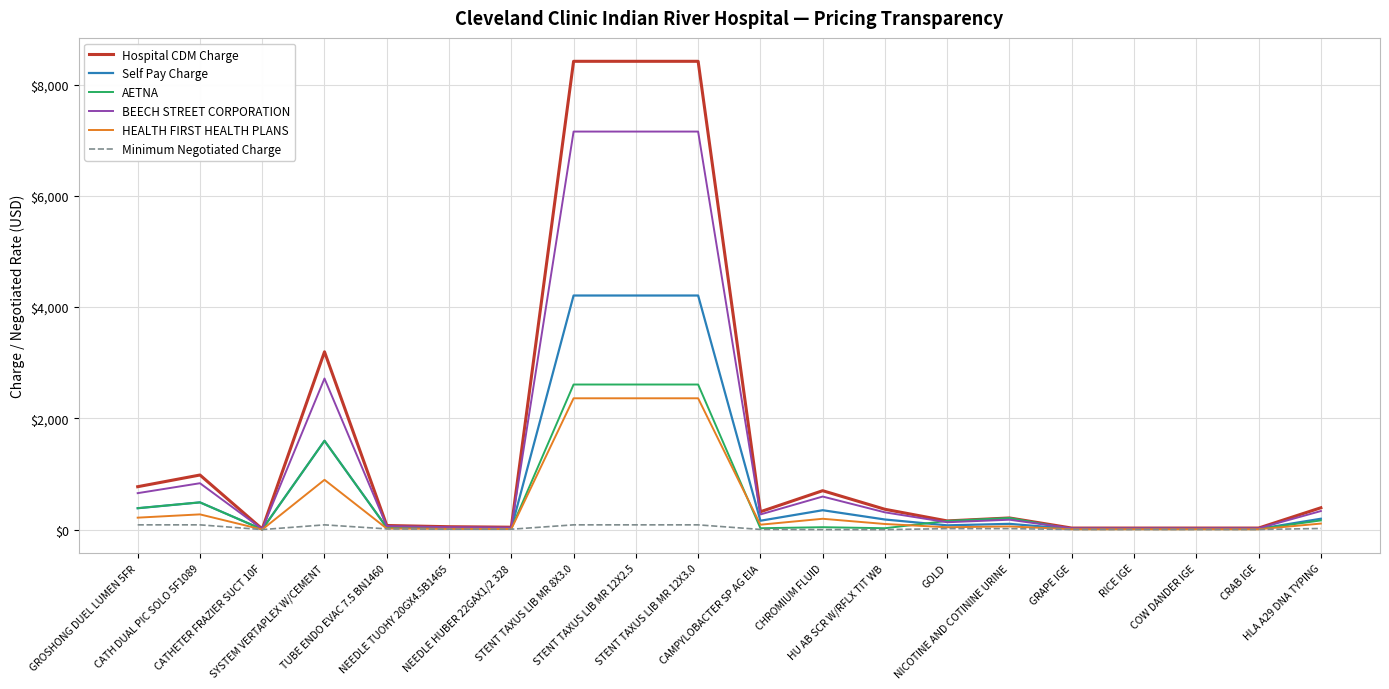

Which series has the widest spread of values?

Hospital CDM Charge